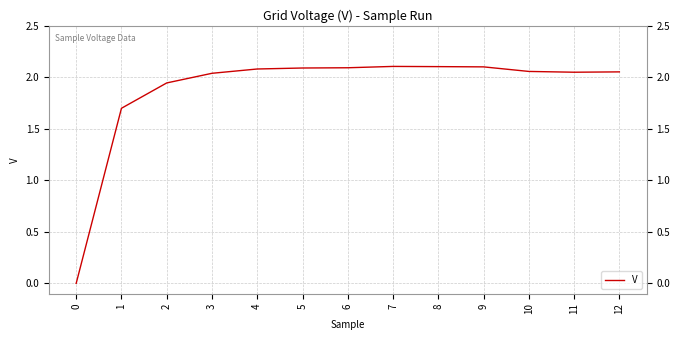

How many series are shown in this chart?

1